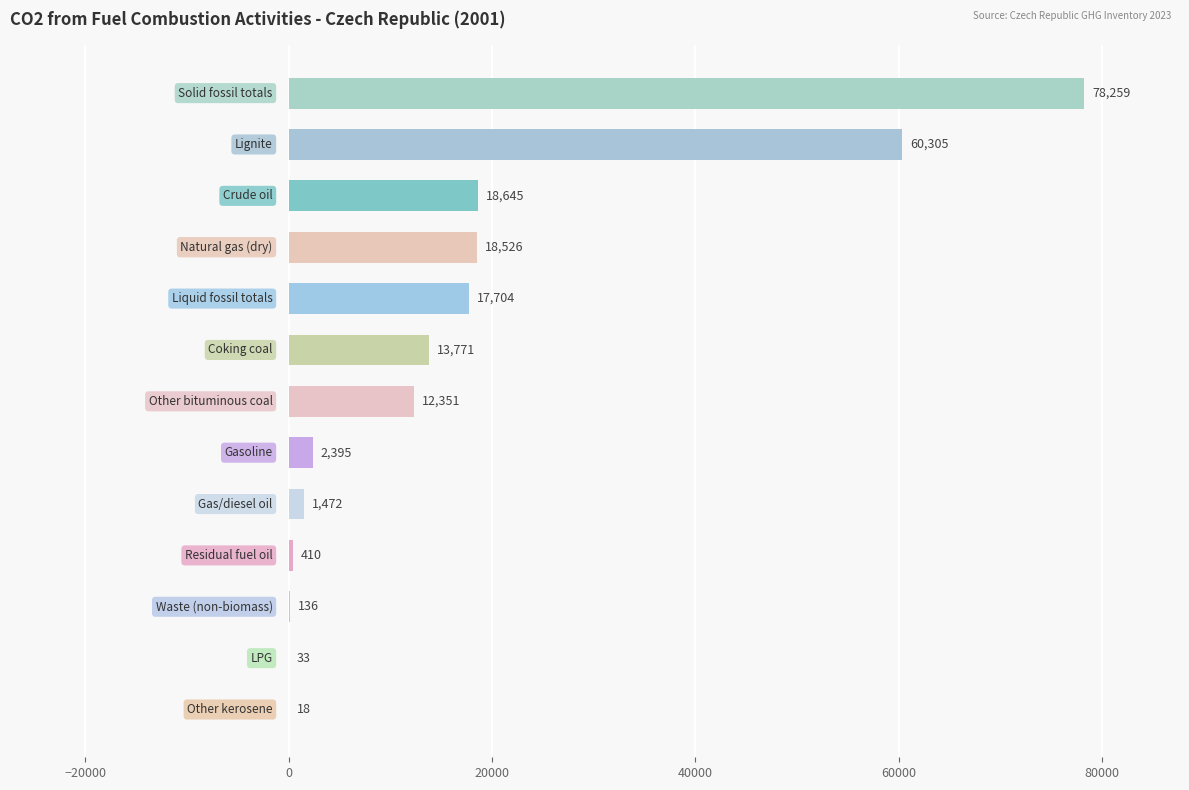

Are the bars horizontal?

Yes